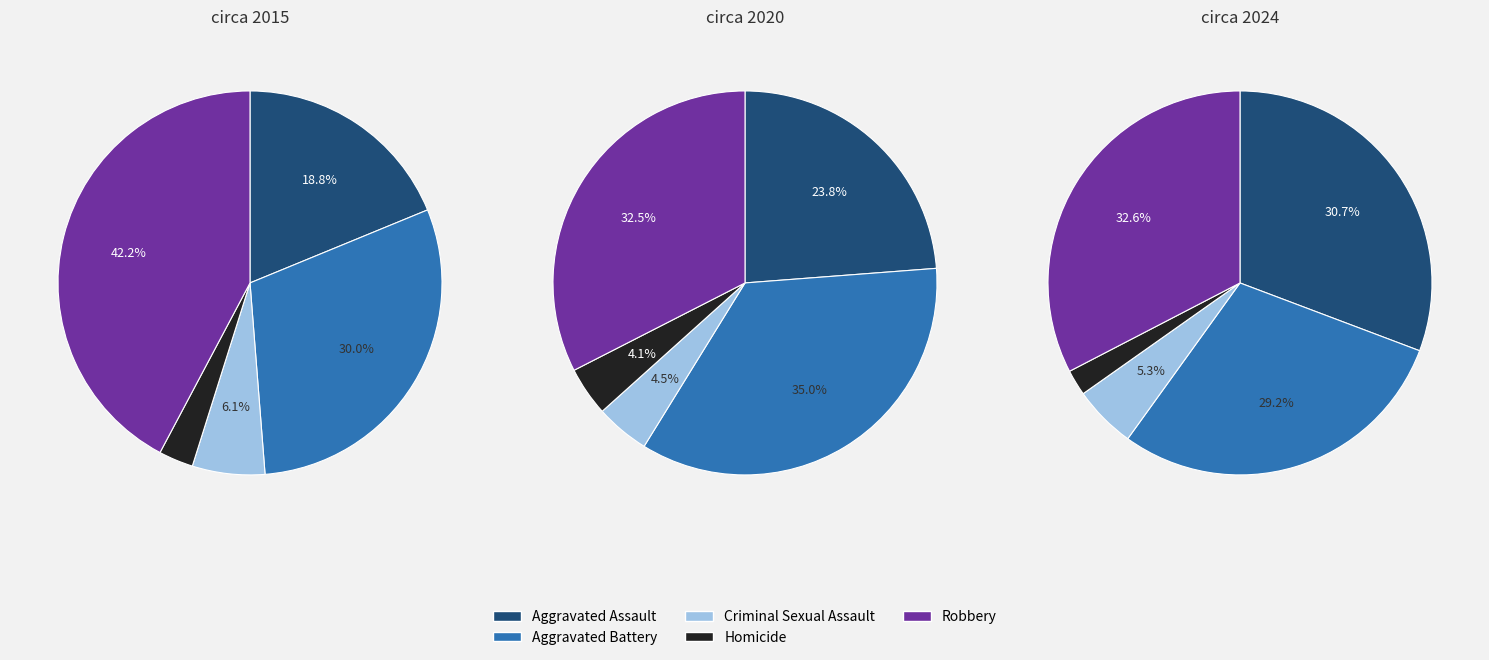

Does any single category account for the majority?

No